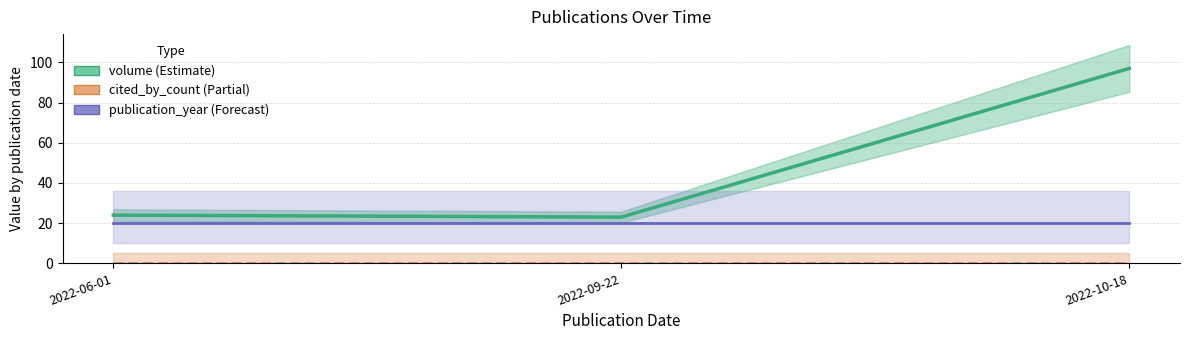

Which series changed the most between 2022-06-01 and 2022-09-22?

volume